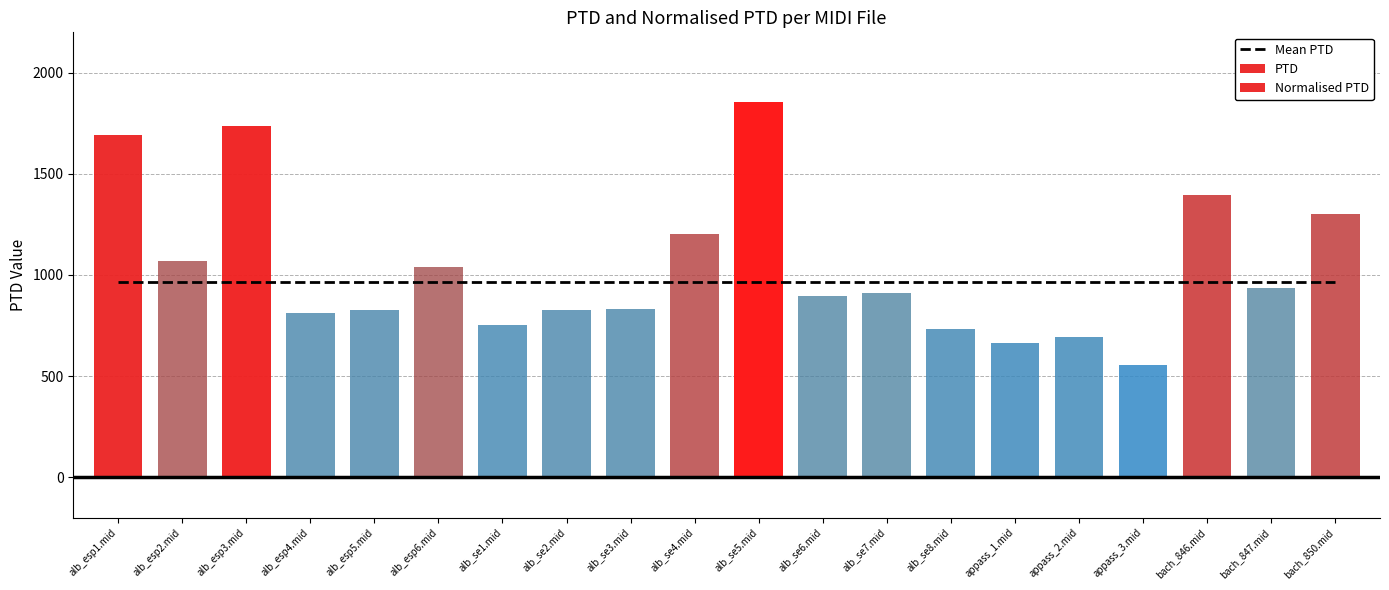

Which series has the largest total across all categories?

PTD